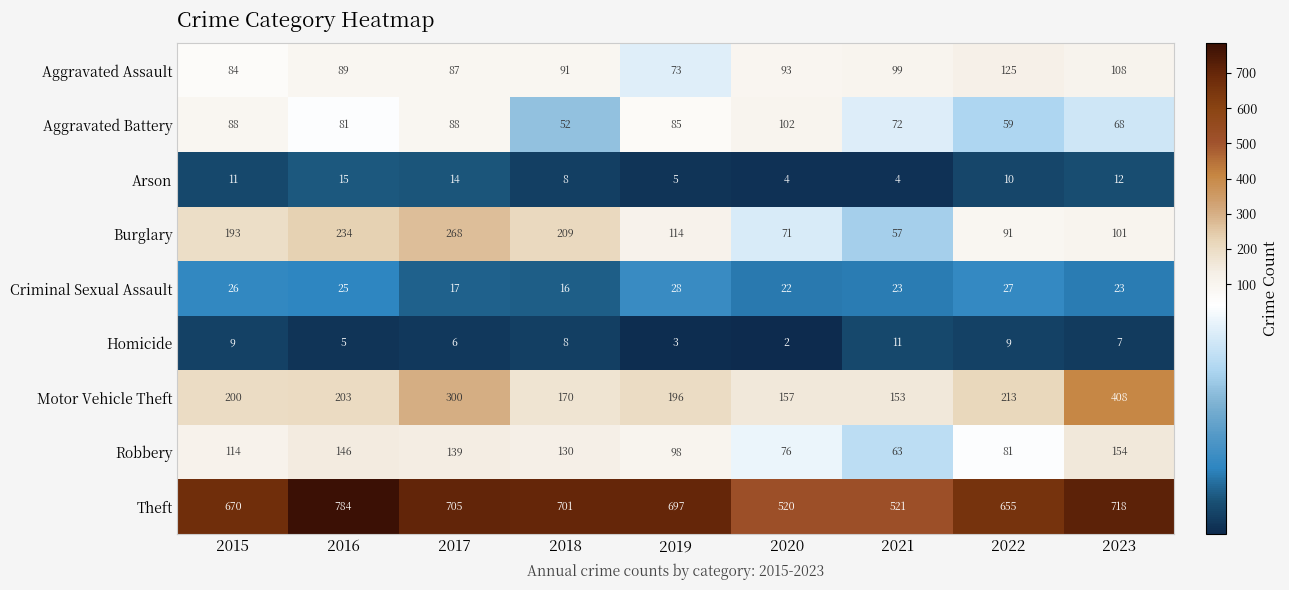

At 2015, list the series in order from smallest to largest.

Homicide, Arson, Criminal Sexual Assault, Aggravated Assault, Aggravated Battery, Robbery, Burglary, Motor Vehicle Theft, Theft